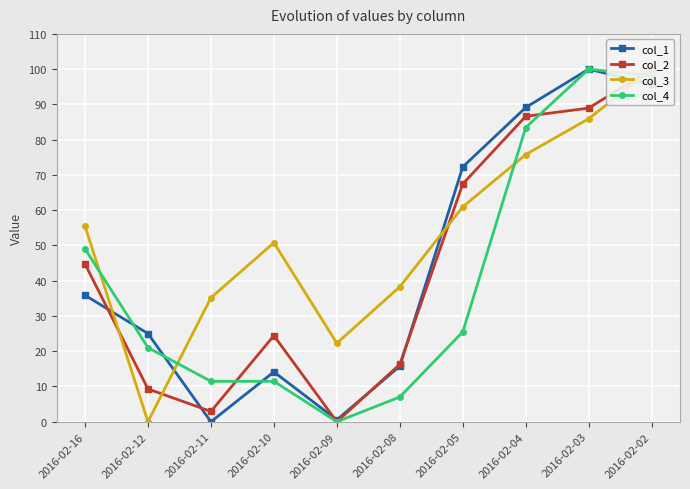

What is the average value of the col_3 series?

52.5